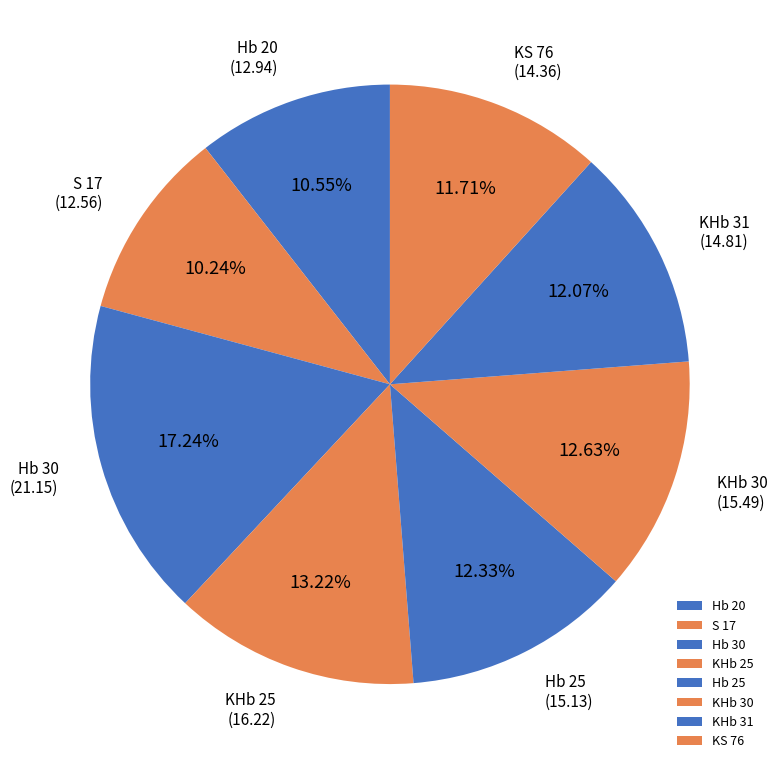

What is the ratio of the value at Hb 20 to the value at KS 76?

0.9